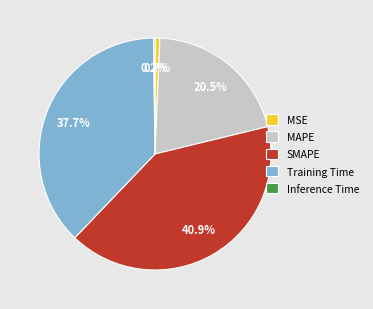

To the nearest percent, what is the difference between the Training Time and MSE slice percentages?

37%